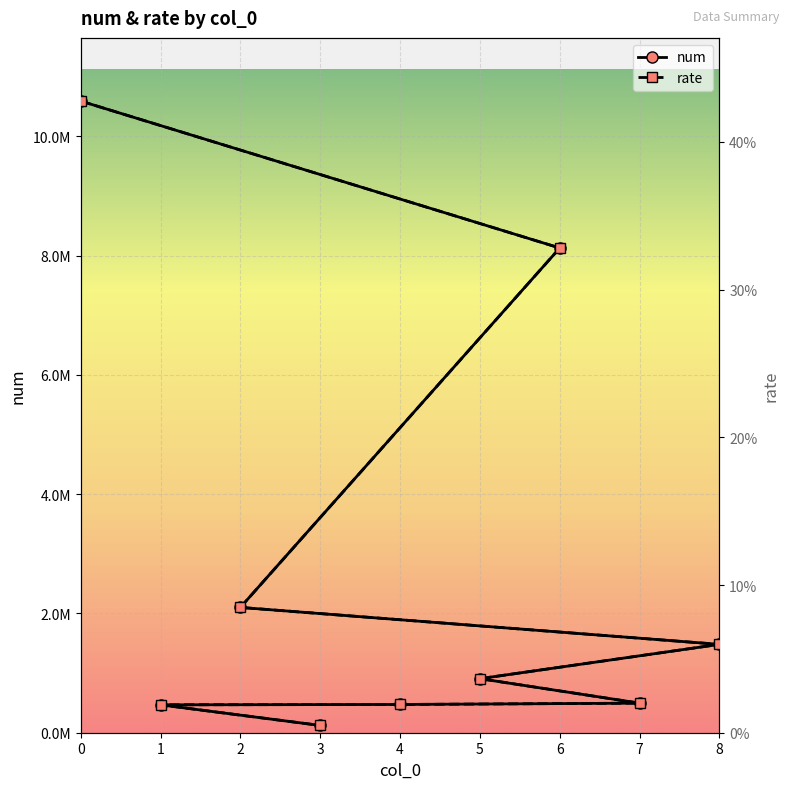

True or false: rate and num cross at least once.

False